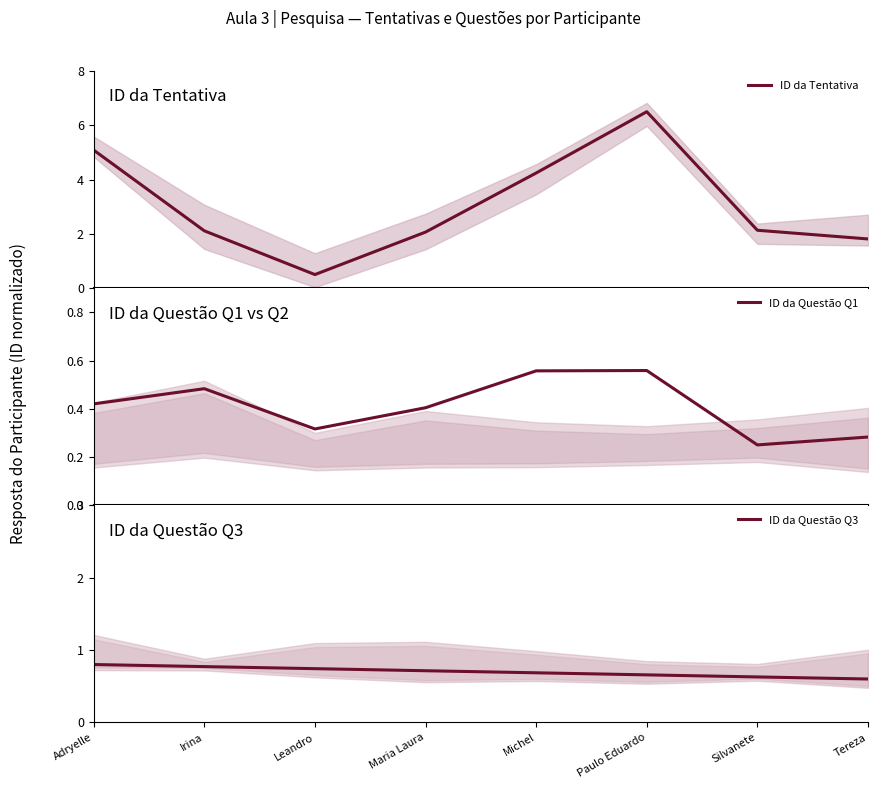

The ID da Questão Q3 series shows 0.4 at Michel. True or false?

False